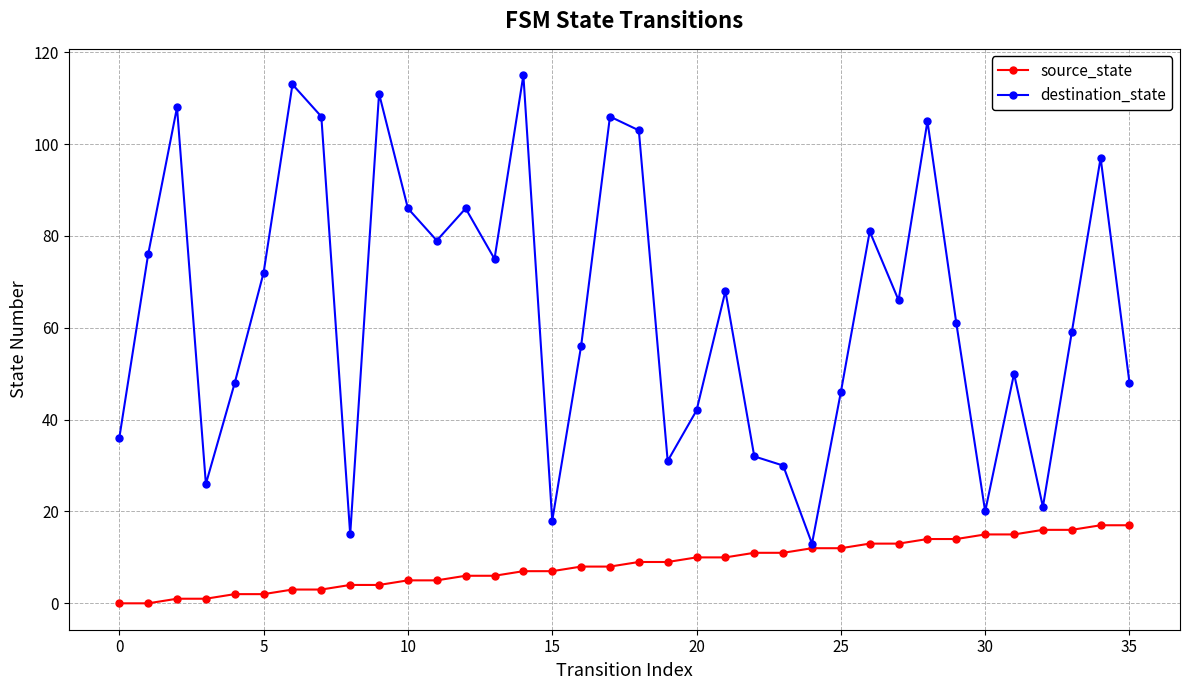

How many lines are shown in the chart?

2